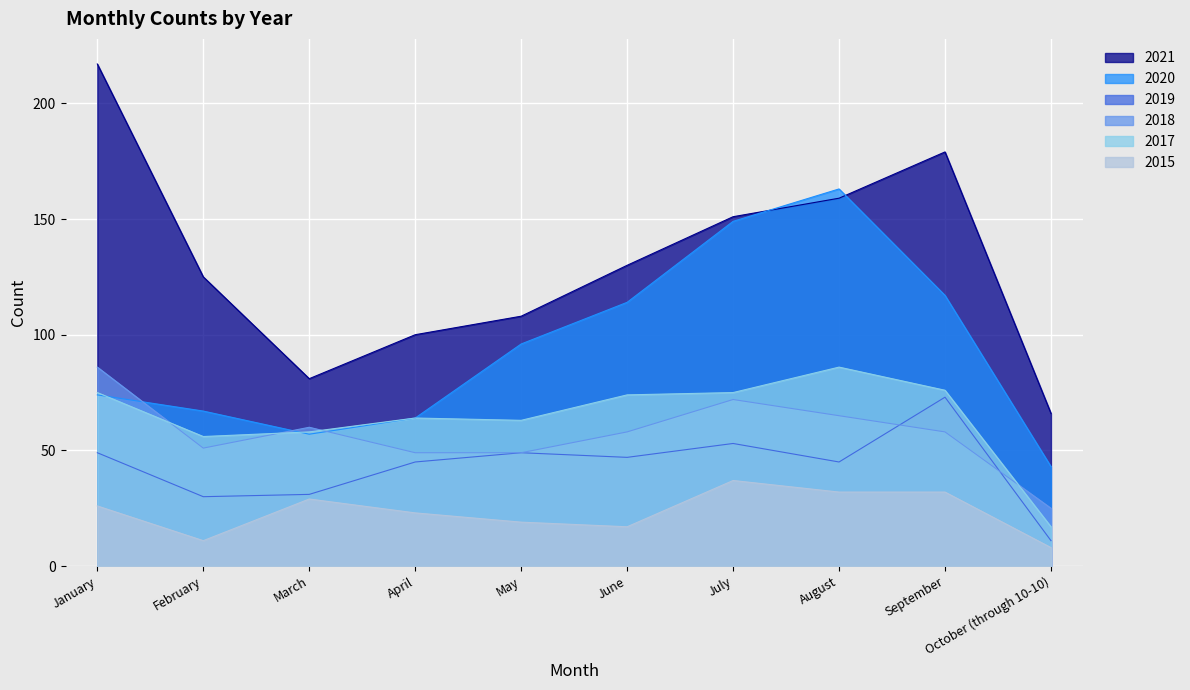

Reading left to right, extract all data points from this chart.

2021: January=217	February=125	March=81	April=100	May=108	June=130	July=151	August=159	September=179	October (through 10-10)=66
2020: January=74	February=67	March=57	April=64	May=96	June=114	July=149	August=163	September=117	October (through 10-10)=43
2019: January=49	February=30	March=31	April=45	May=49	June=47	July=53	August=45	September=73	October (through 10-10)=11
2018: January=86	February=51	March=60	April=49	May=49	June=58	July=72	August=65	September=58	October (through 10-10)=25
2017: January=75	February=56	March=58	April=64	May=63	June=74	July=75	August=86	September=76	October (through 10-10)=17
2015: January=26	February=11	March=29	April=23	May=19	June=17	July=37	August=32	September=32	October (through 10-10)=8